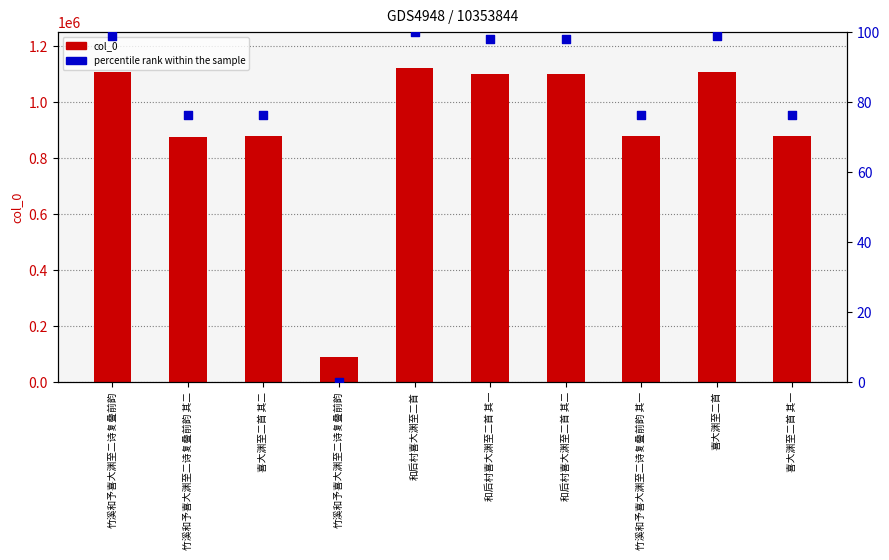

What is the total value across all series at 和后村喜大渊至二首 其一?

1100041.9